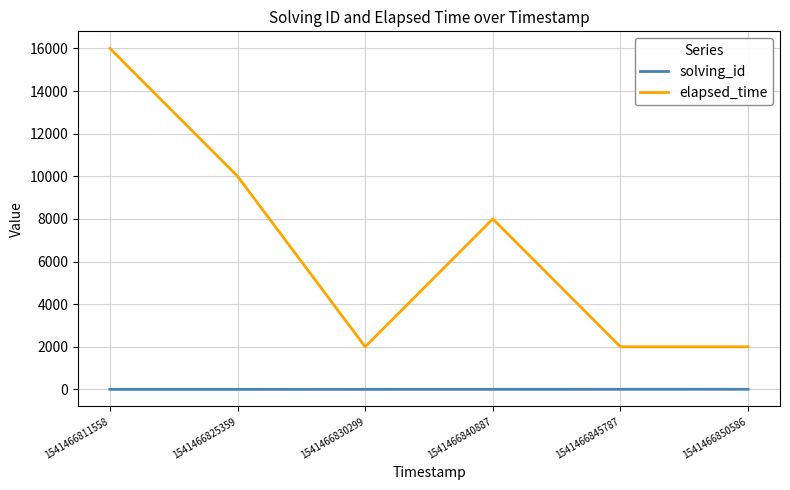

Between 1541466811558 and 1541466850586, which series saw the biggest shift?

elapsed_time